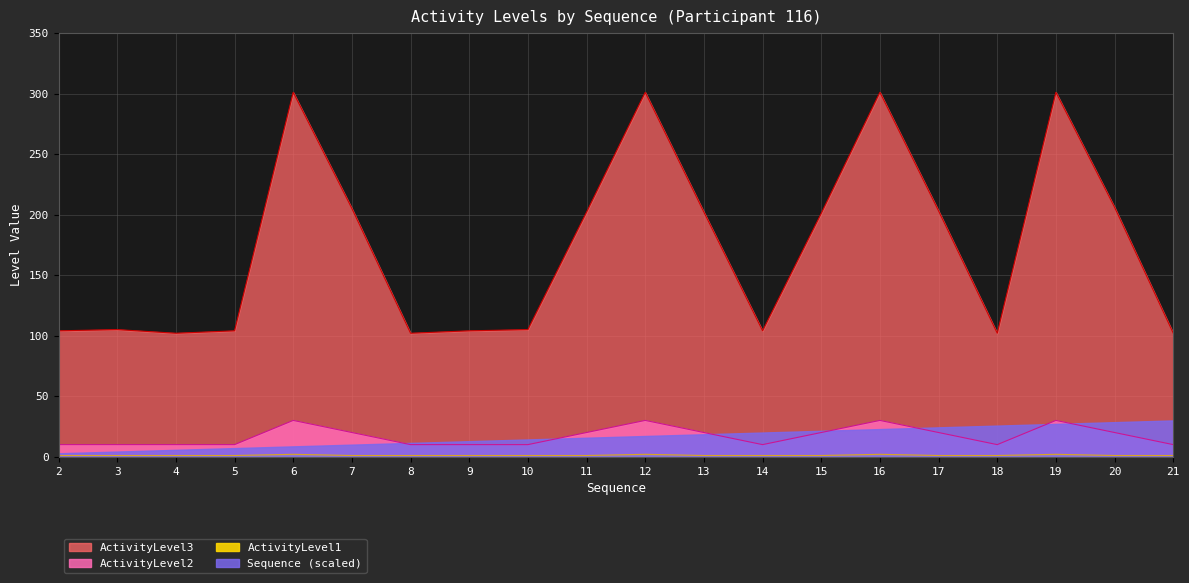

What value does the ActivityLevel3 series have at 7, to the nearest 50?

200